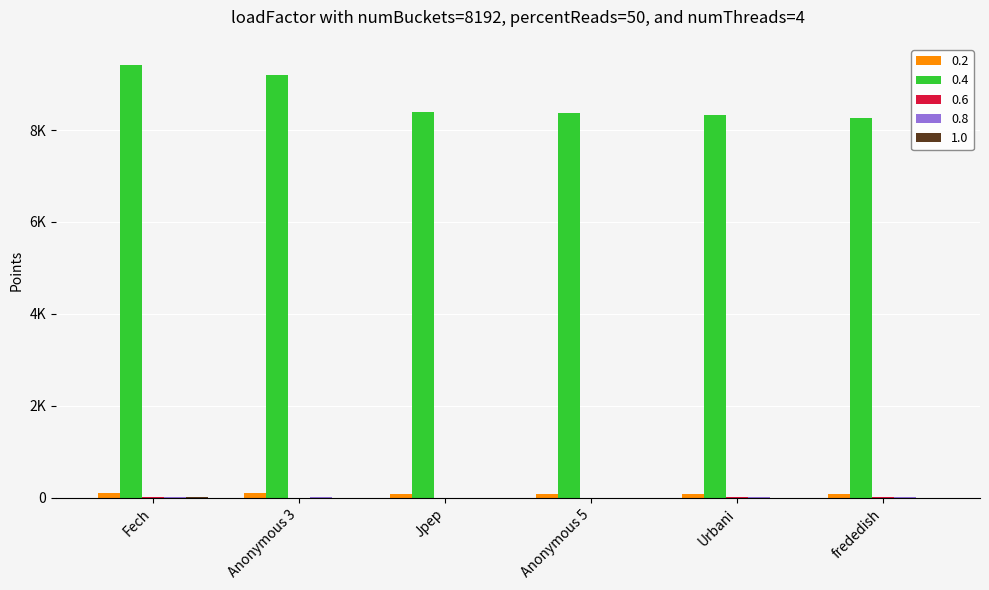

Does the chart contain stacked bars?

No